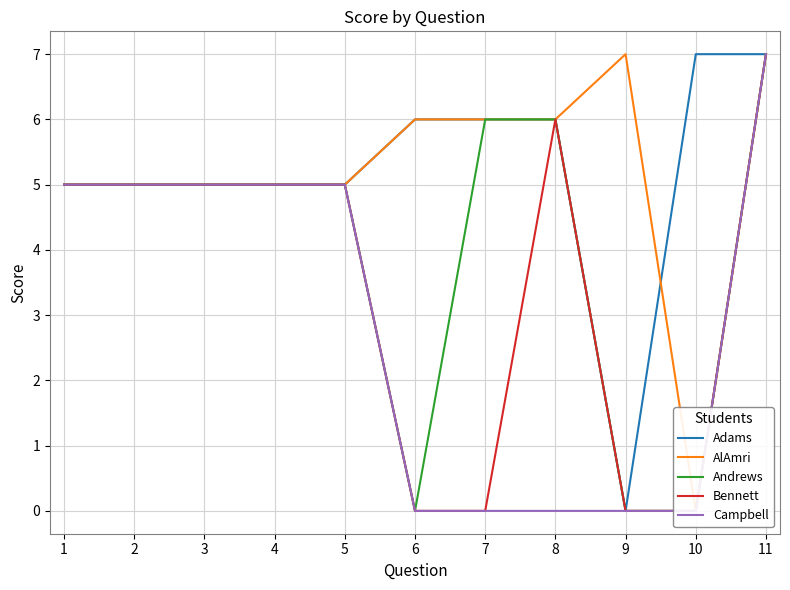

Rank the series by their maximum value, from lowest to highest.

Adams, AlAmri, Andrews, Bennett, Campbell